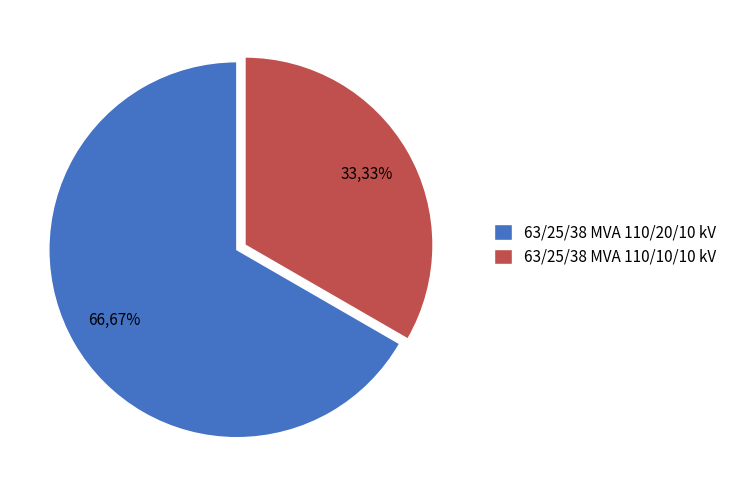

Do 63/25/38 MVA 110/10/10 kV and 63/25/38 MVA 110/20/10 kV together represent more than half of the pie?

Yes